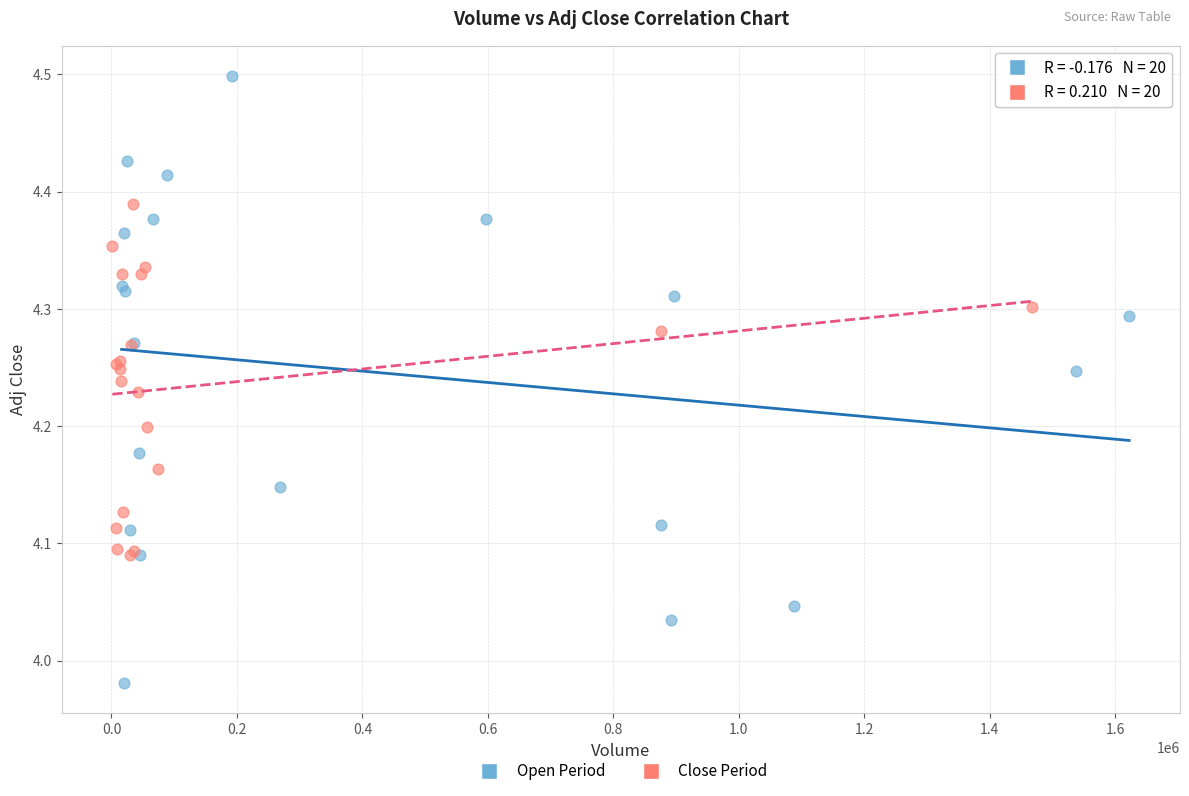

What are all the series names shown in the legend?

Open Period, Close Period